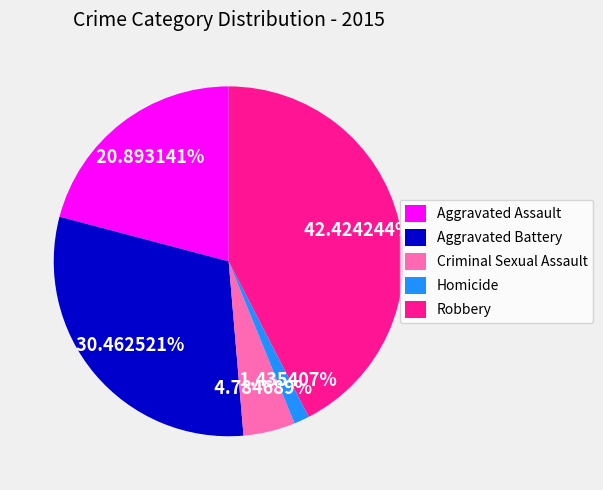

The Aggravated Assault slice represents 21% of the pie. True or false?

True